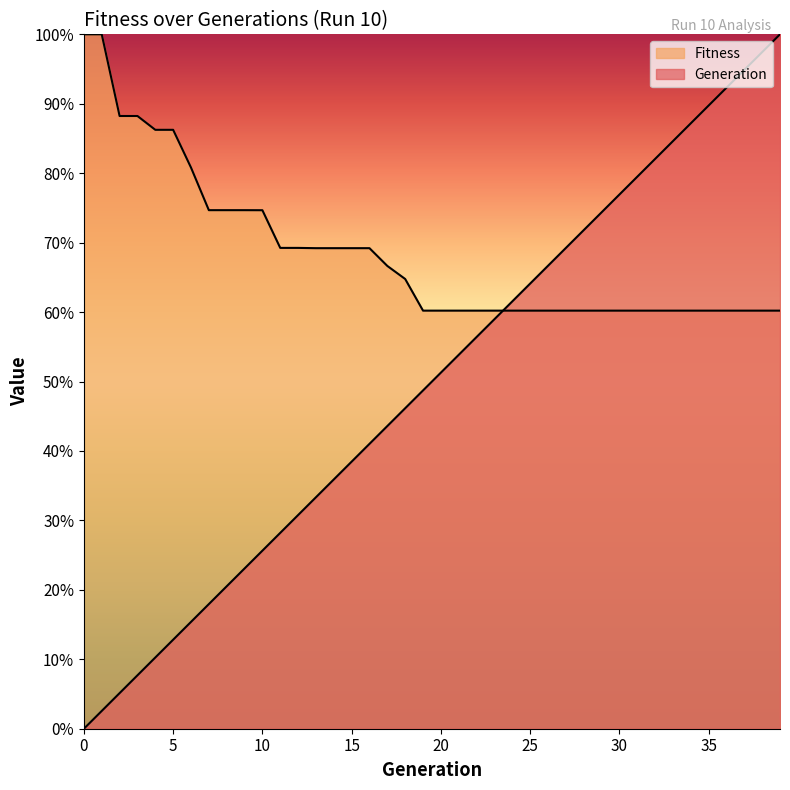

What is the value of the Fitness point at the 28th from the left?

60.2